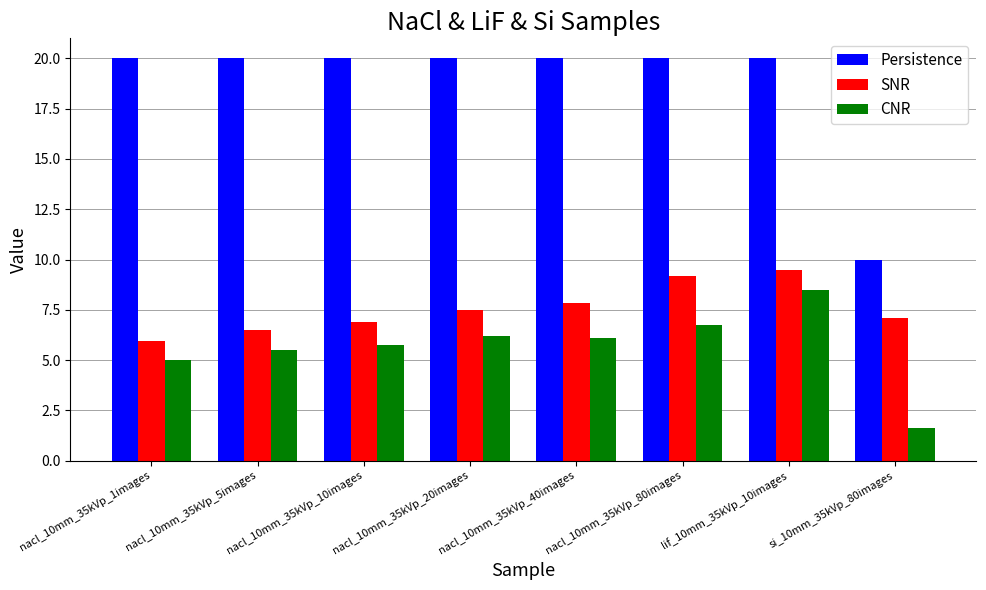

Between nacl_10mm_35kVp_10images and si_10mm_35kVp_80images, which series saw the biggest shift?

Persistence